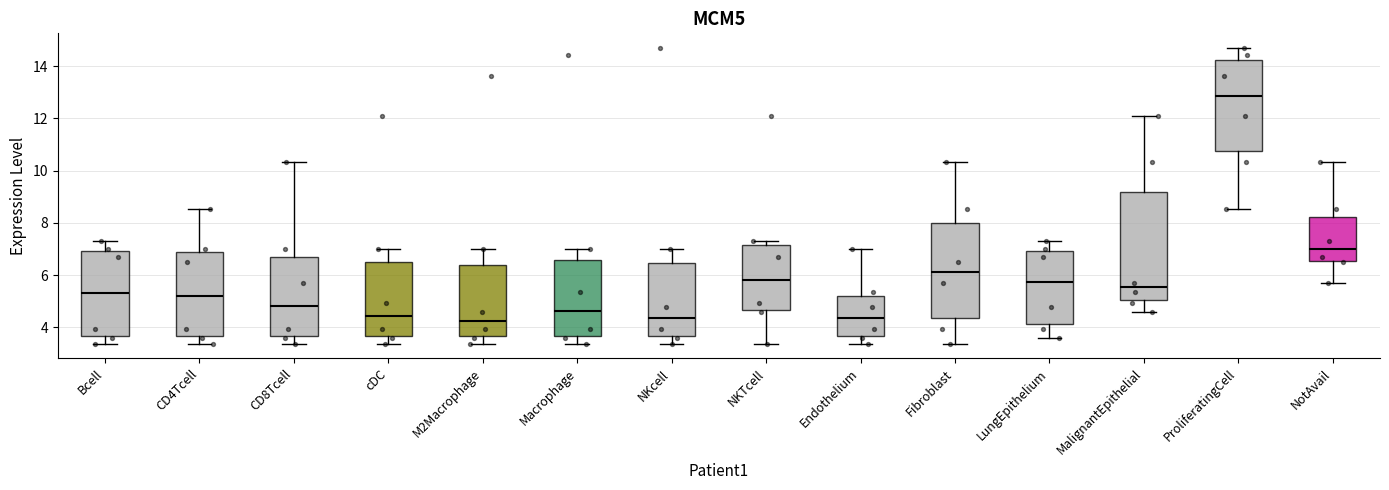

Which box's median line is the highest?

ProliferatingCell